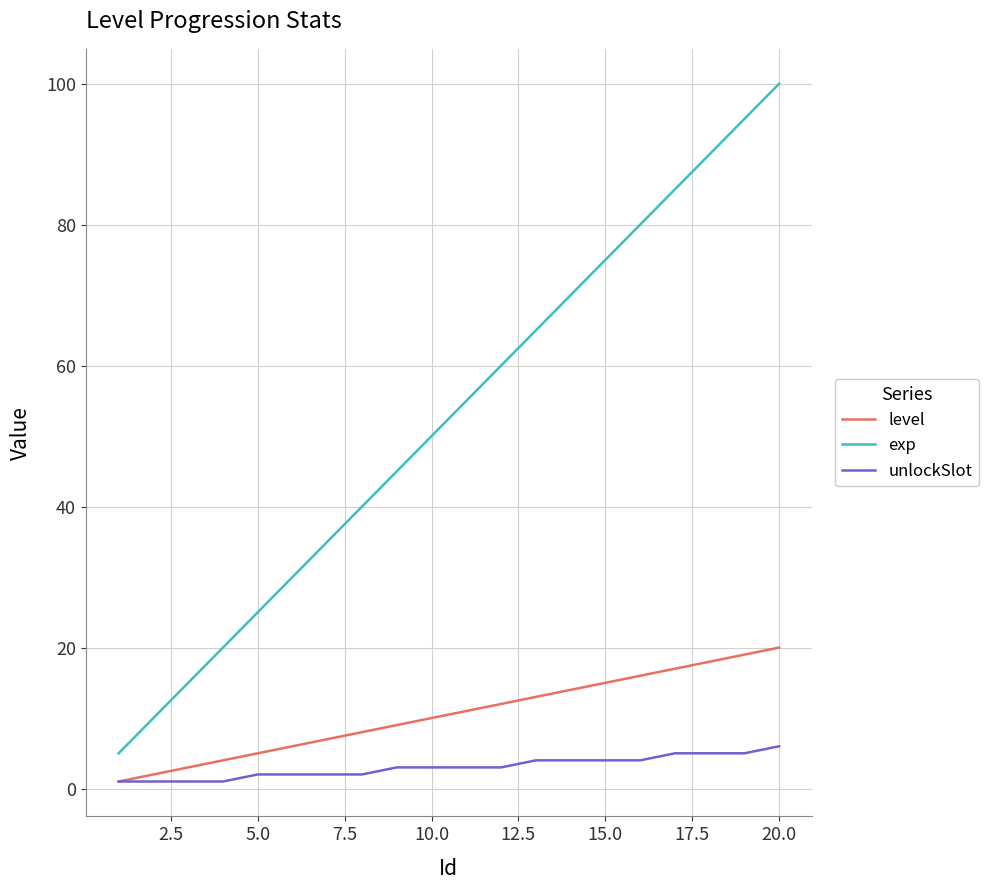

True or false: exp and level intersect in this chart.

False